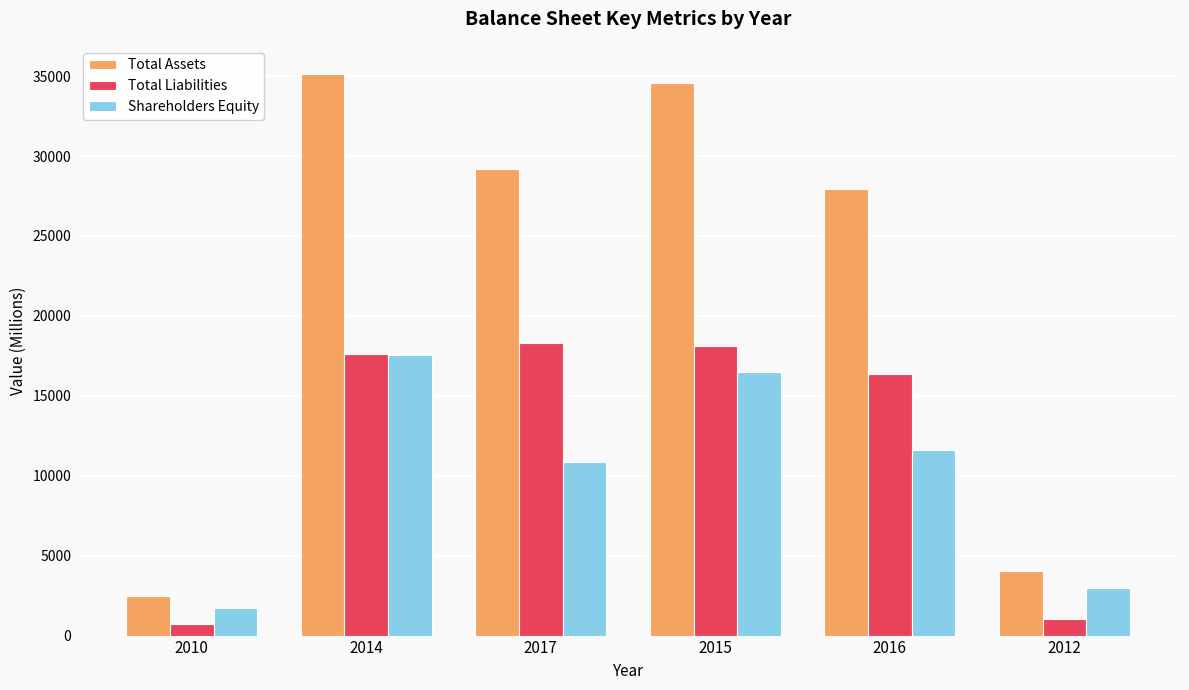

Is it true that Shareholders Equity equals 11605 at 2016?

True